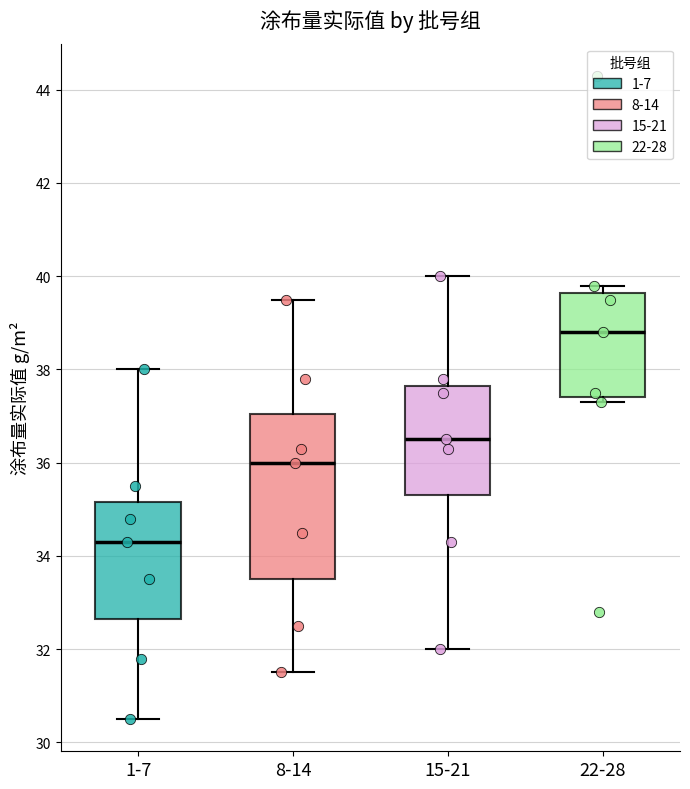

Which box is the tallest, from its lower edge to its upper edge?

8-14